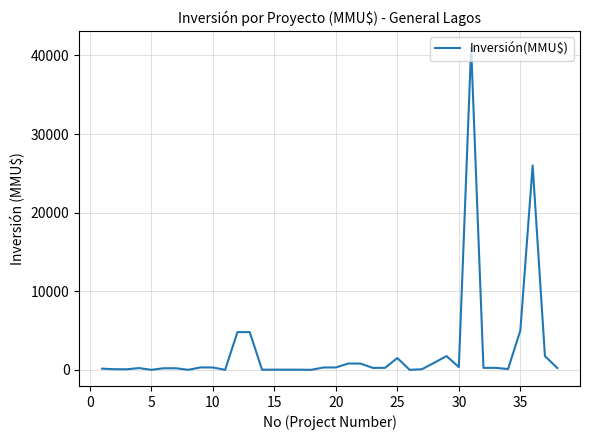

How many lines are shown in the chart?

1